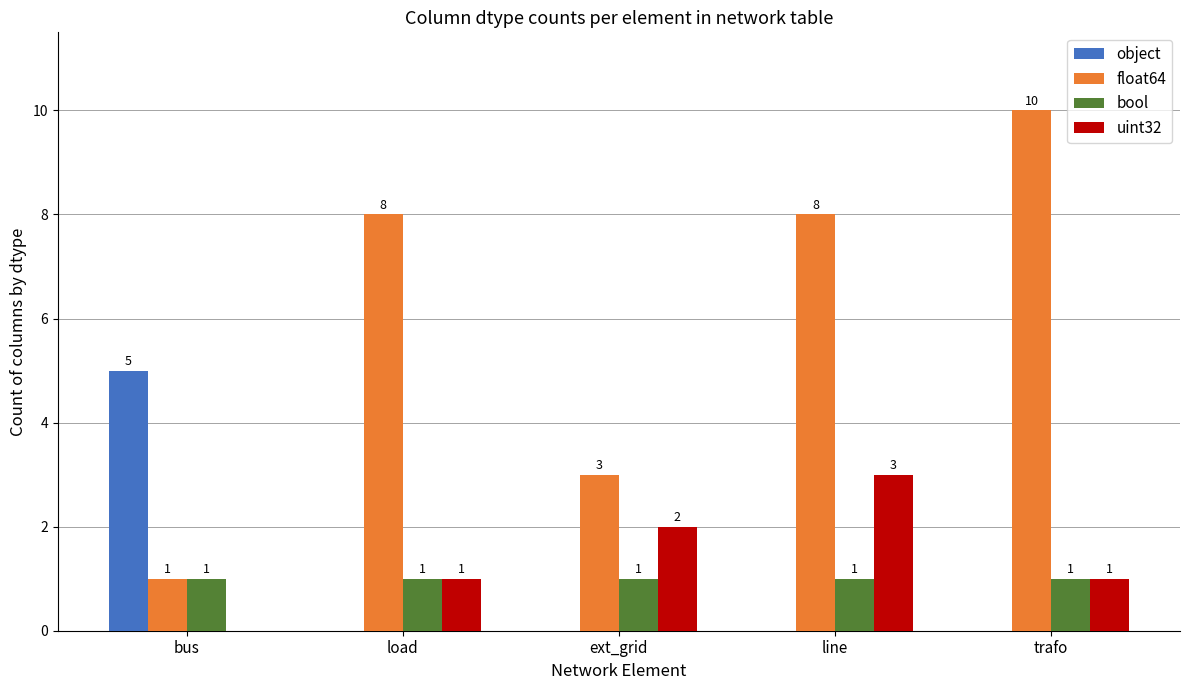

The value of object at bus is 5. True or false?

True